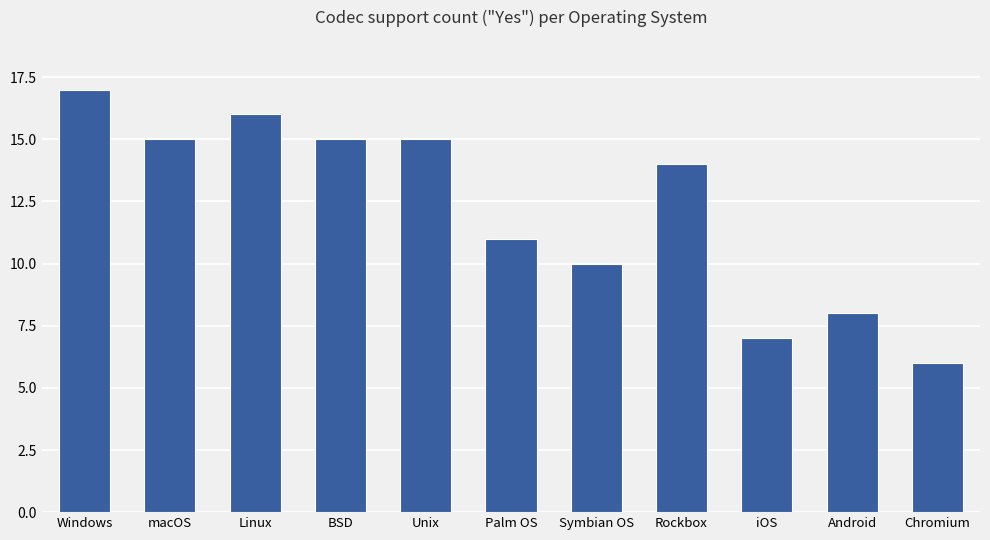

How many categories are shown in the chart?

11